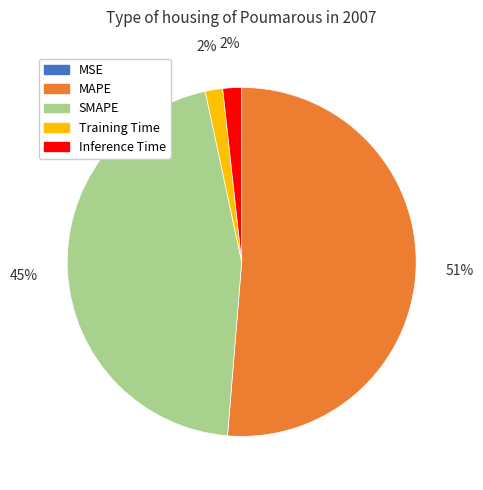

Is Inference Time the majority of the pie?

No